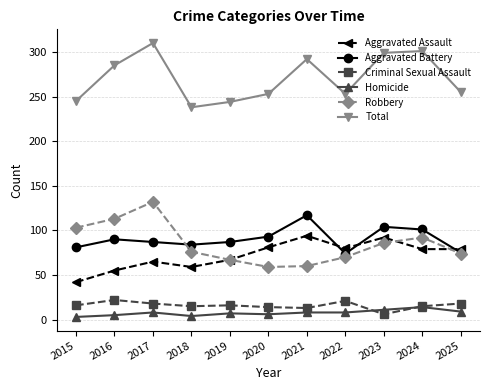

Count the number of data series in this chart.

6